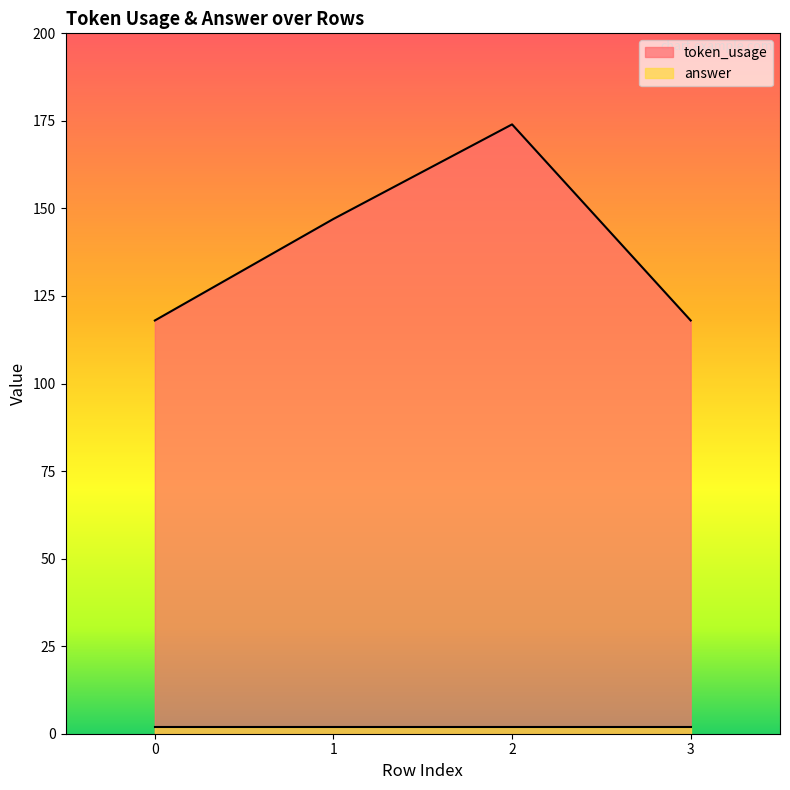

Rank the categories by value from highest to lowest.

2, 1, 0, 3